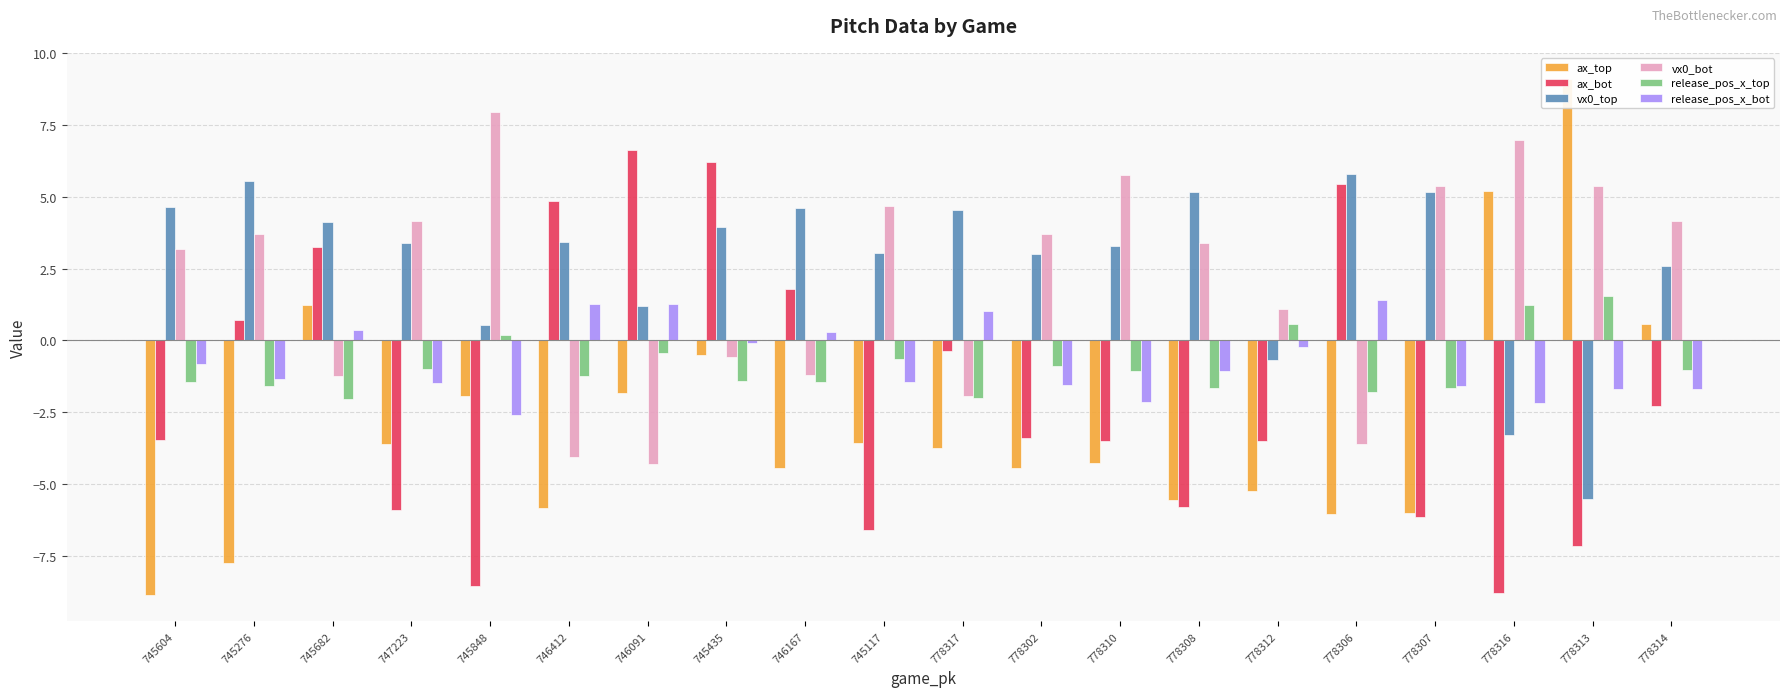

What is the label of the 5th bar from the right?

778306